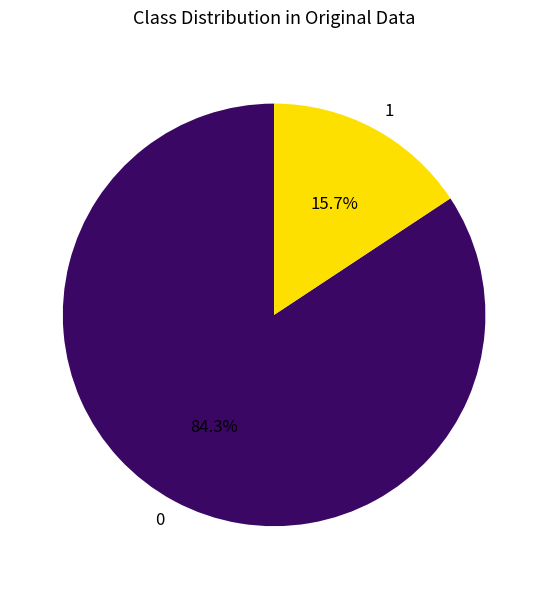

What percentage is NOT represented by 1?

84.3%